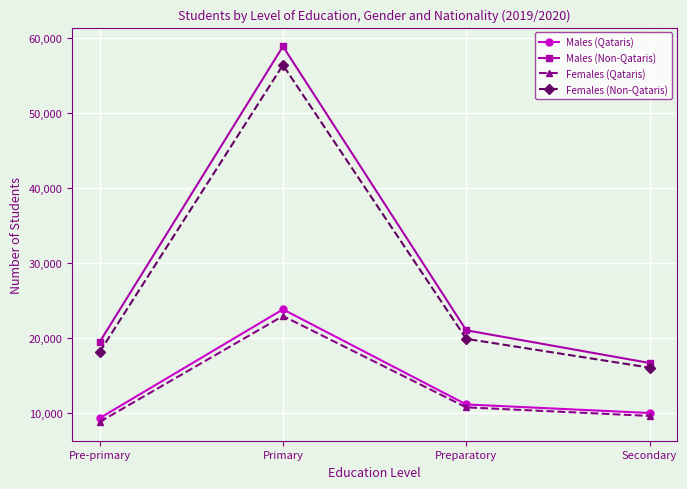

How many interior local peaks does the Males (Non-Qataris) series have?

1